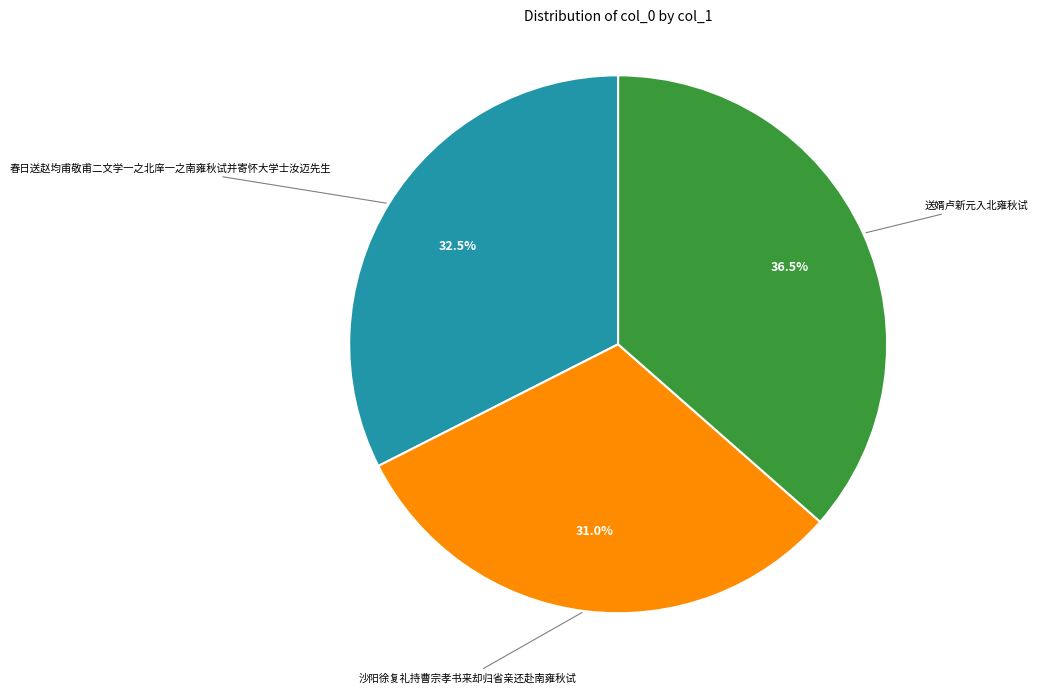

Which slice is the largest?

送婿卢新元入北雍秋试